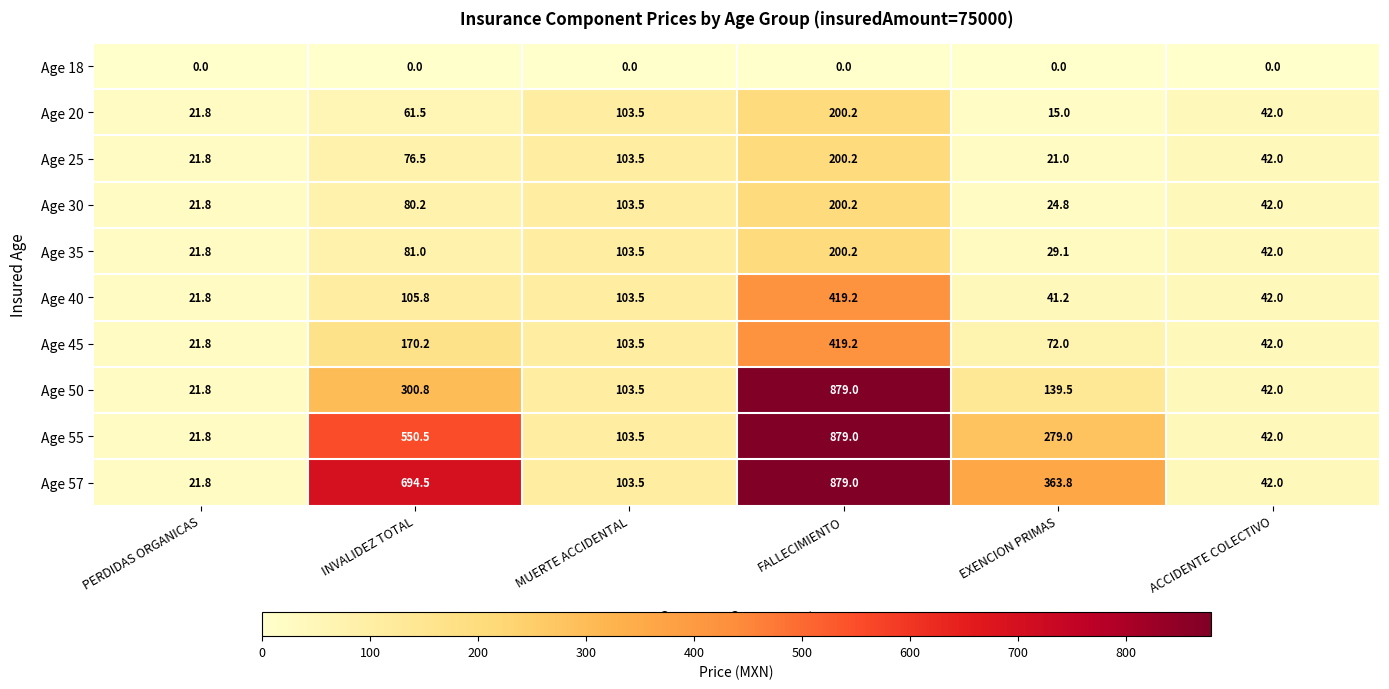

List the labels in order of Age 50 value, largest first.

FALLECIMIENTO, INVALIDEZ TOTAL, EXENCION PRIMAS, MUERTE ACCIDENTAL, ACCIDENTE COLECTIVO, PERDIDAS ORGANICAS